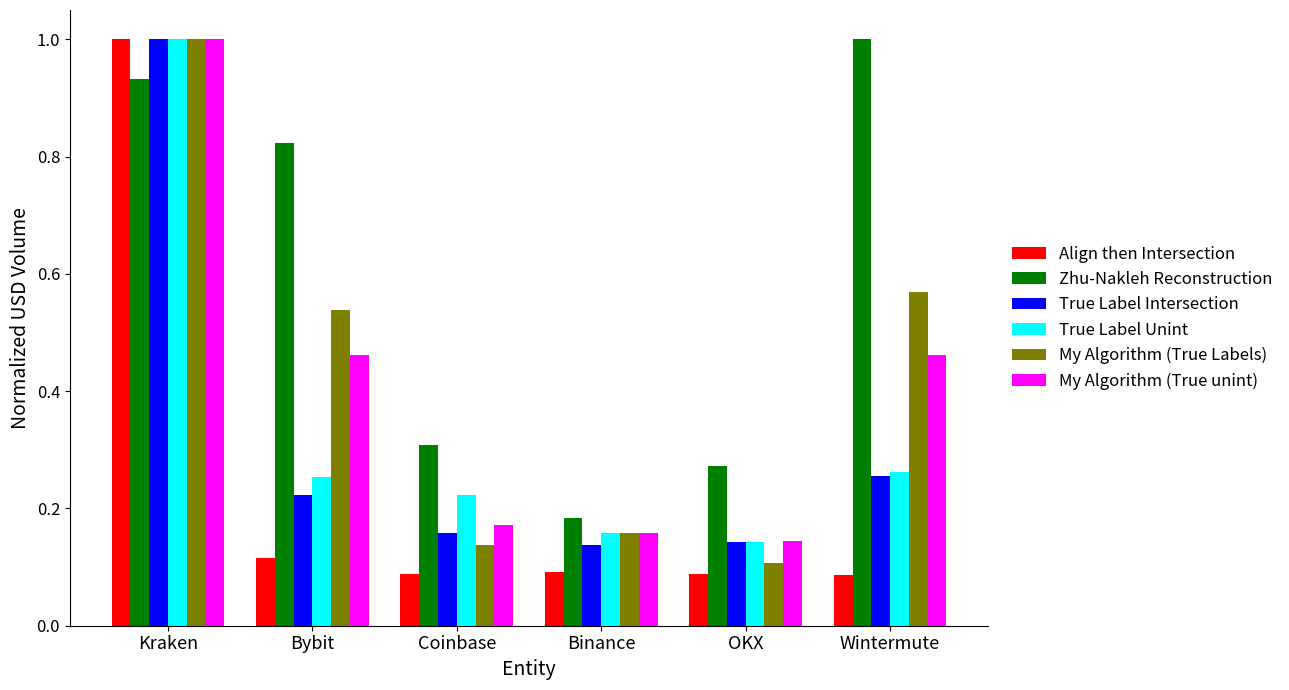

At which category is the sum across all series the highest?

Kraken